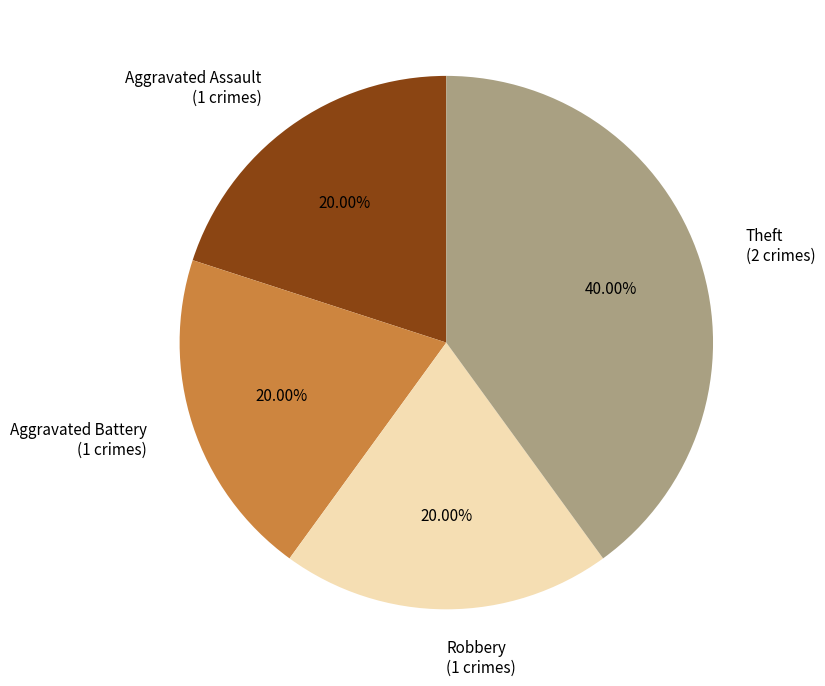

Is the sum of Theft and Aggravated Battery greater than half?

Yes